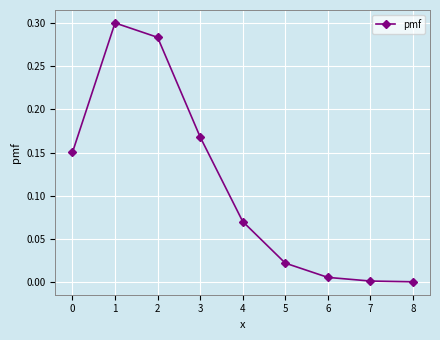

Is it true that the value at 5 is 0.0?

True